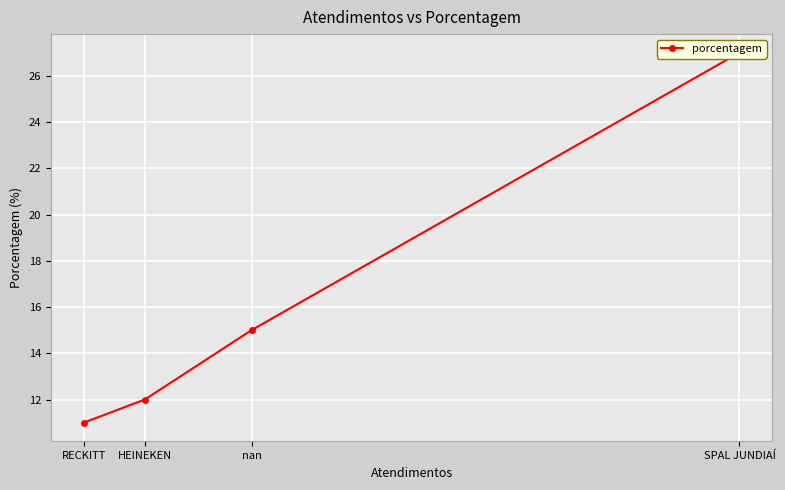

At which label does the data first exceed 15?

SPAL JUNDIAÍ